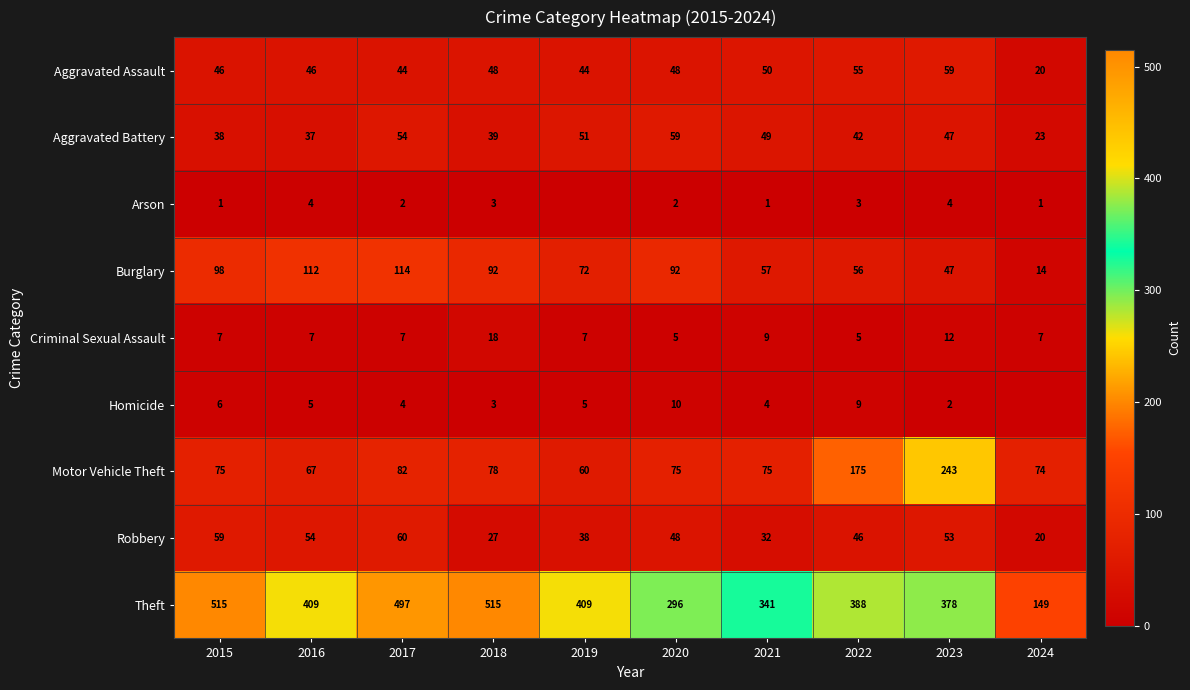

Is it true that Arson equals 3 at 2022?

True